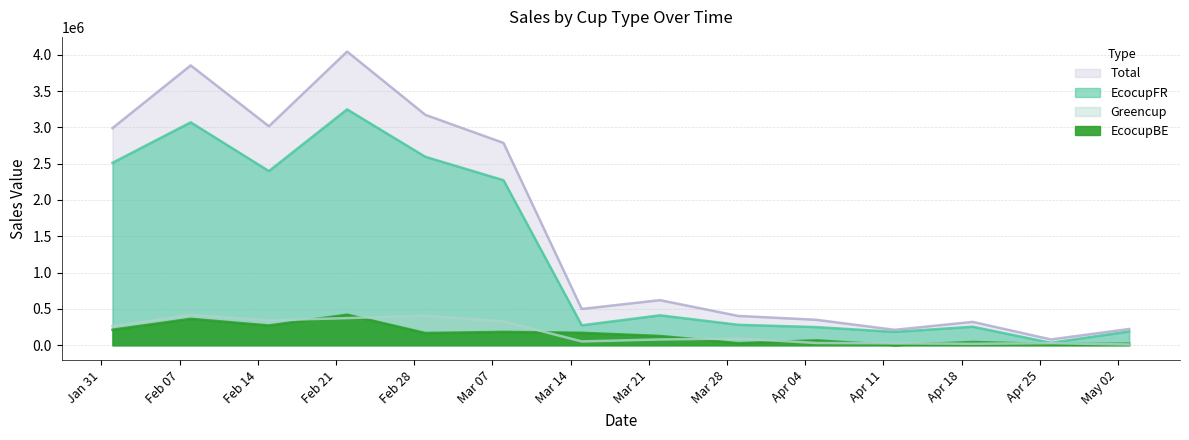

The Greencup series shows 724874.5 at Feb 28. True or false?

False